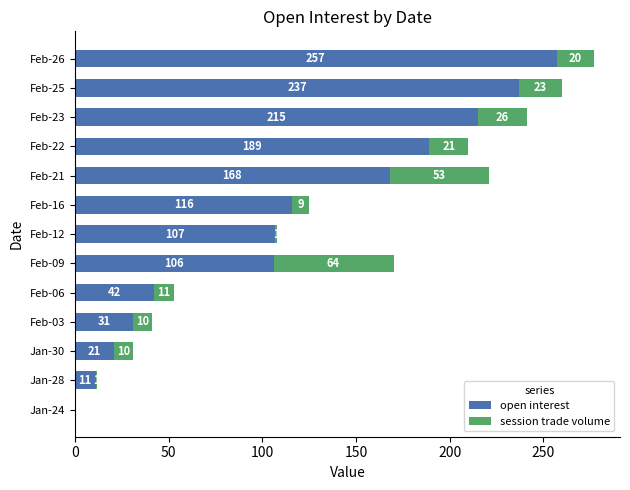

At which category is the sum across all series the highest?

Feb-26